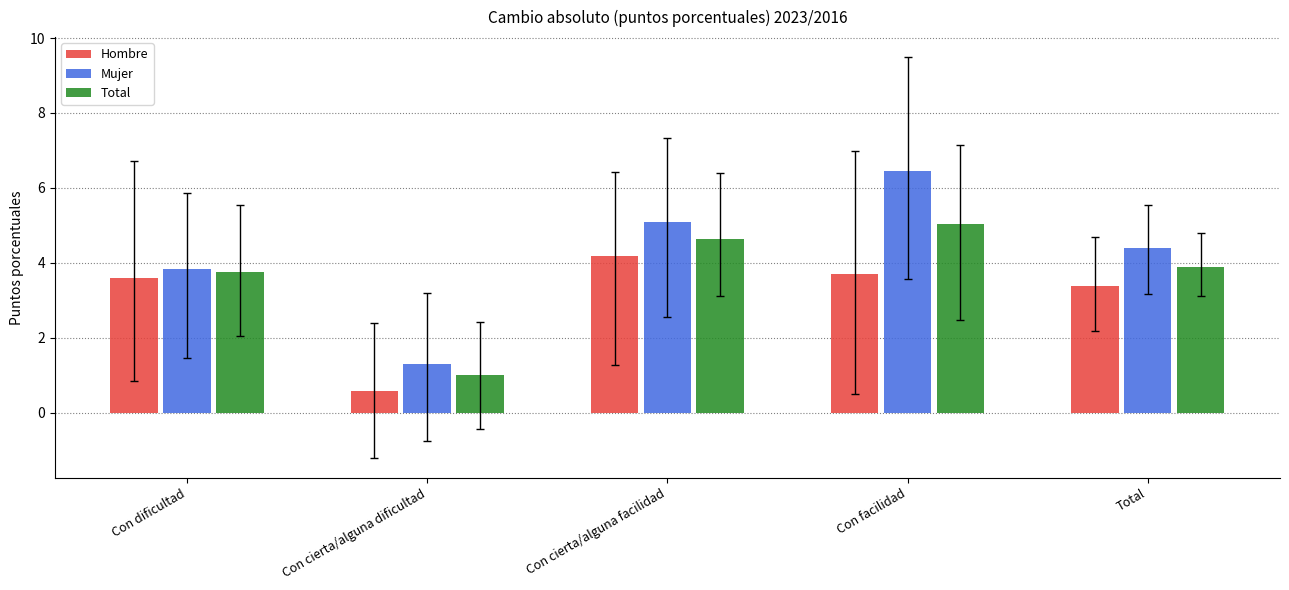

At which category is the sum across all series the highest?

Con facilidad